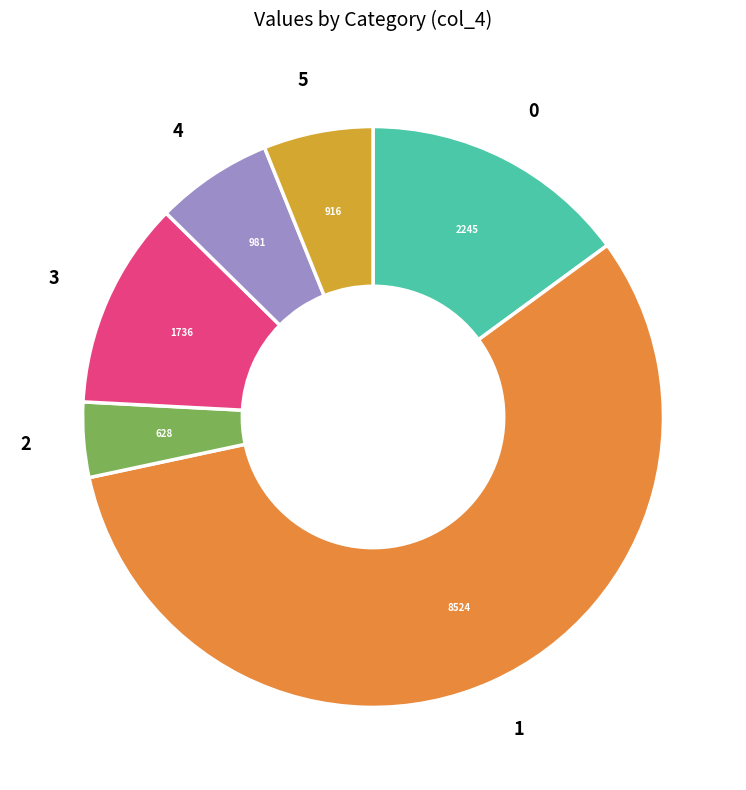

Approximately how many times larger is the value at 2 compared to 0?

0.3